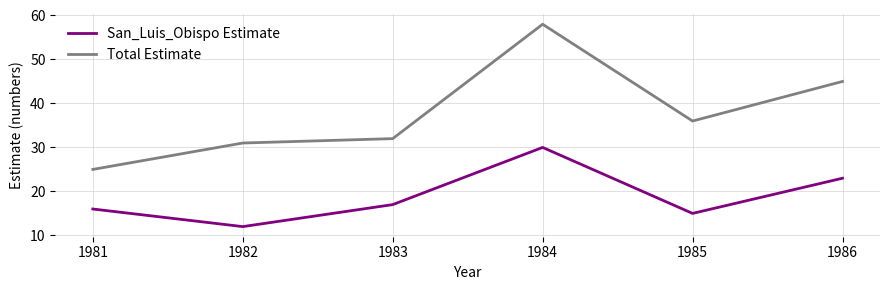

How many interior local peaks does the Total Estimate series have?

1